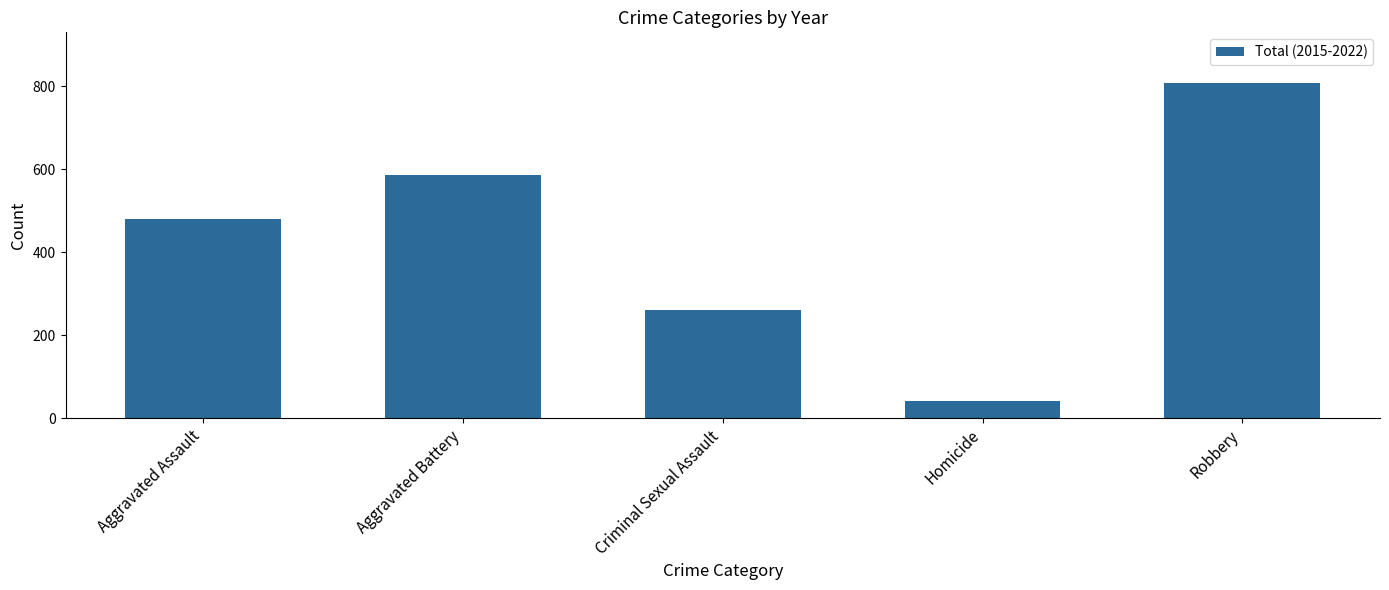

Read the value at Criminal Sexual Assault.

260